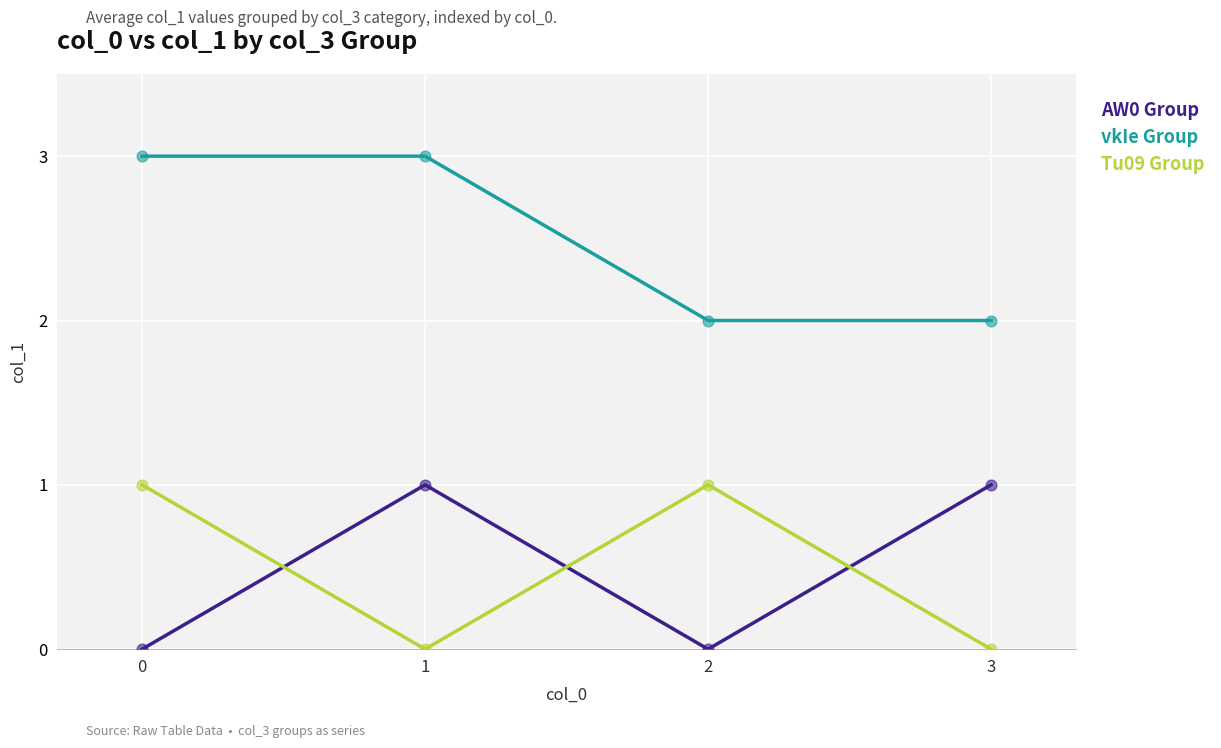

At how many categories does at least one series exceed 1?

4